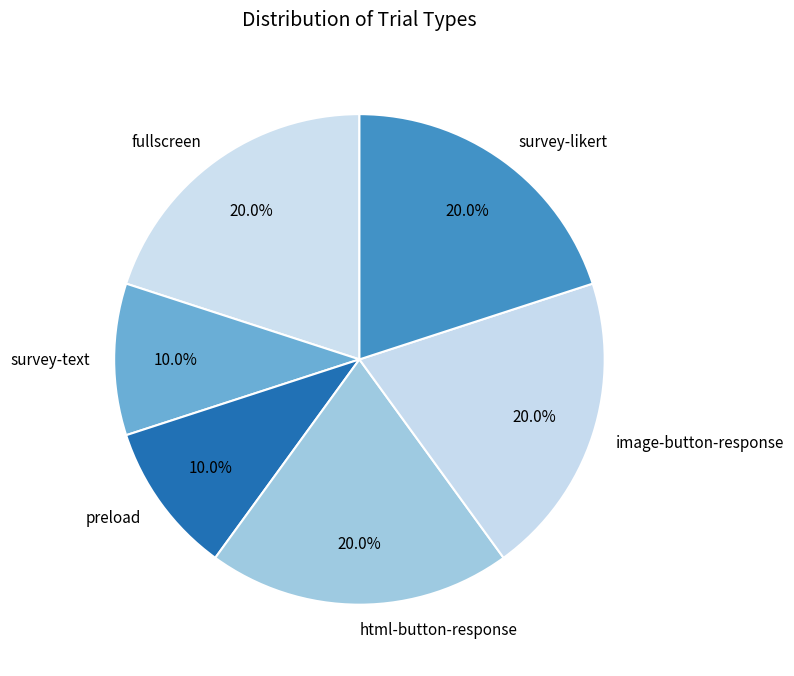

The survey-likert slice represents 6% of the pie. True or false?

False